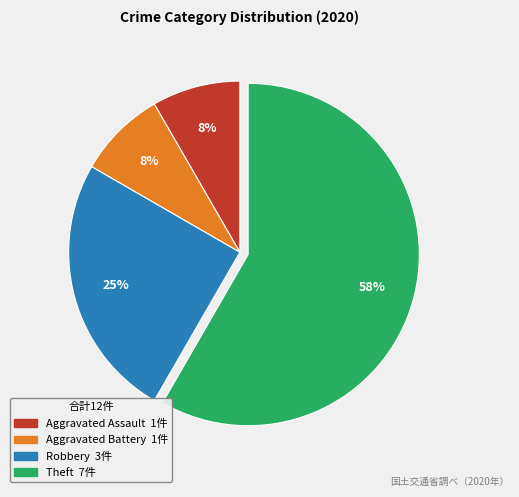

The Aggravated Assault slice represents 8% of the pie. True or false?

True